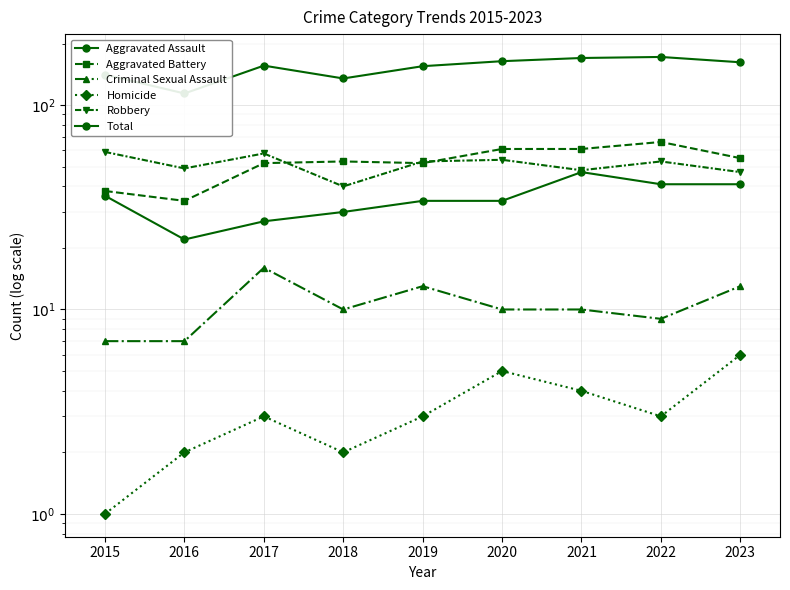

The Aggravated Battery series shows 26 at 2023. True or false?

False